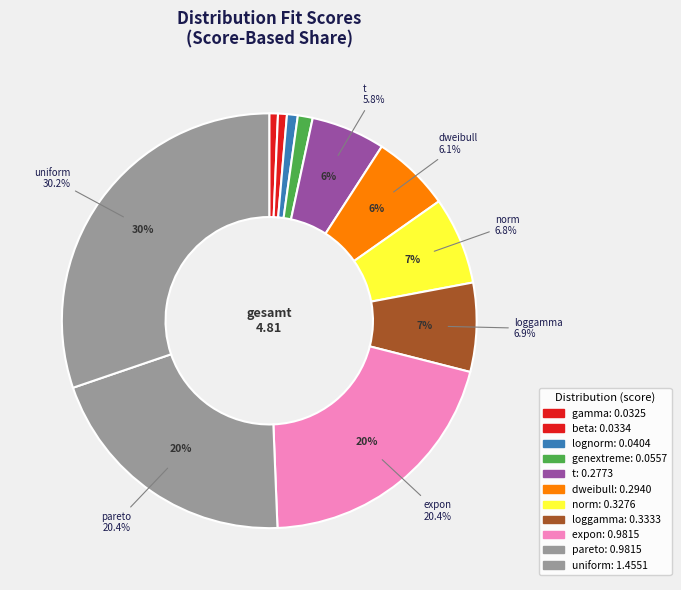

Is it true that loggamma is 17% of the pie?

False